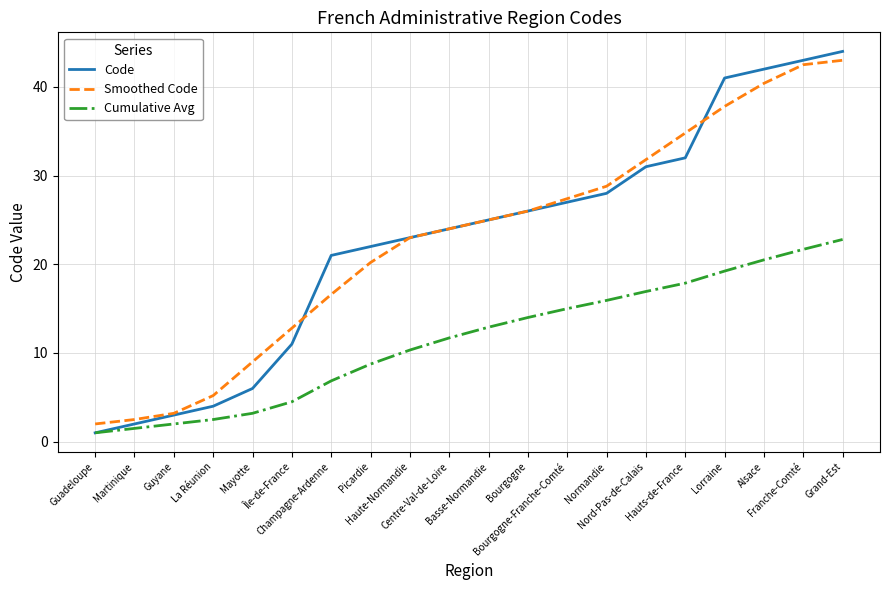

Reading right to left, what are all the values shown in this chart?

Code: 44.0	43.0	42.0	41.0	32.0	31.0	28.0	27.0	26.0	25.0	24.0	23.0	22.0	21.0	11.0	6.0	4.0	3.0	2.0	1.0
Smoothed Code: 43.0	42.5	40.4	37.8	34.8	31.8	28.8	27.4	26.0	25.0	24.0	23.0	20.2	16.6	12.8	9.0	5.2	3.2	2.5	2.0
Cumulative Avg: 22.8	21.7	20.5	19.2	17.9	16.9	15.9	15.0	14.0	12.9	11.7	10.3	8.8	6.9	4.5	3.2	2.5	2.0	1.5	1.0